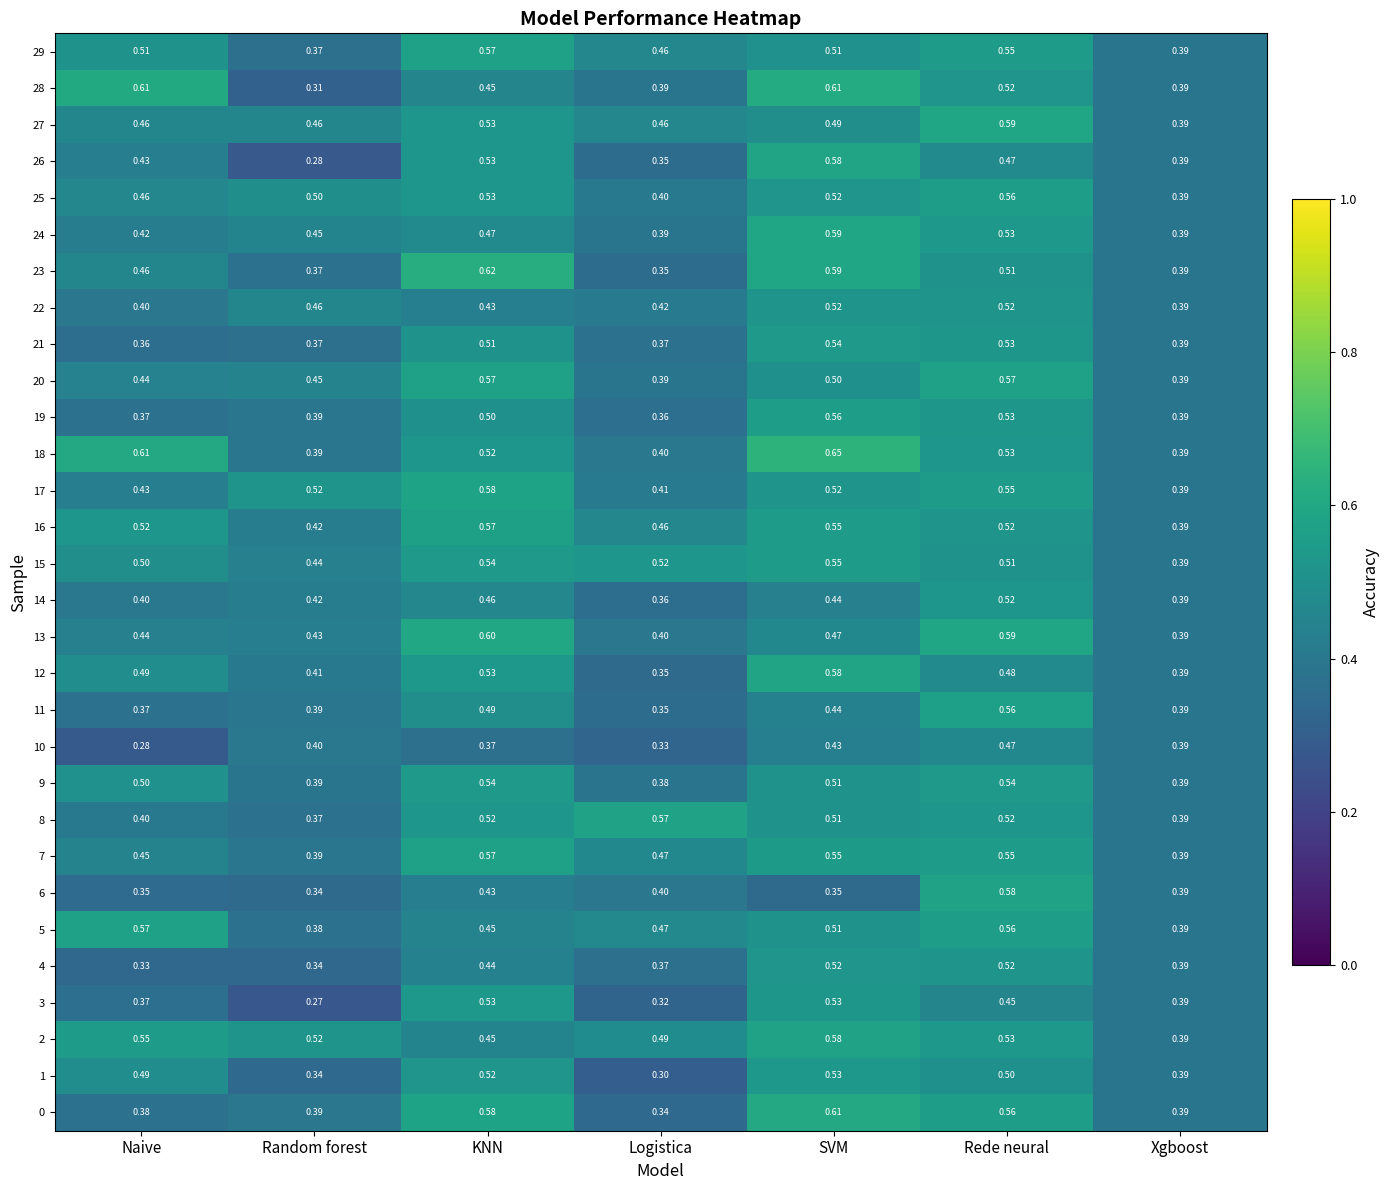

Which category has the highest value across all series?

SVM